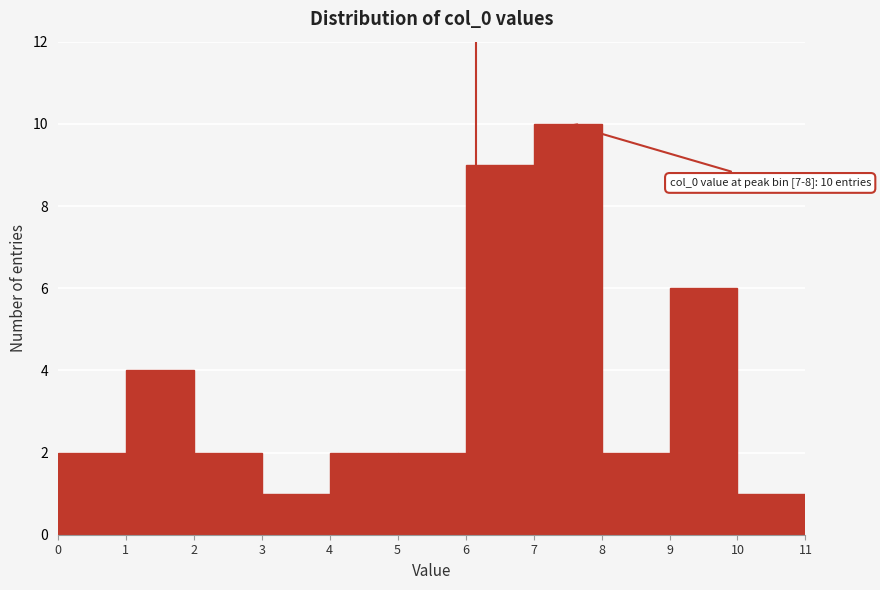

Over which range of the x-axis is the bar tallest?

7 to 8